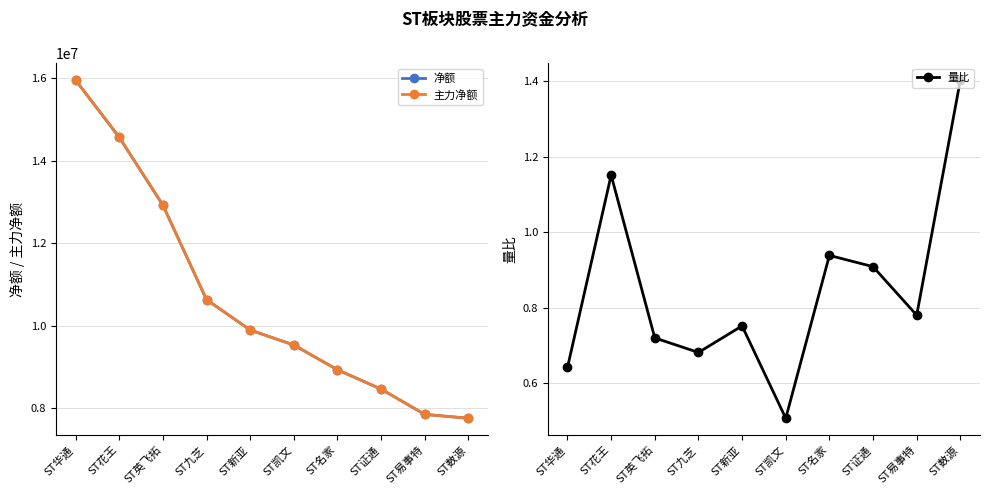

True or false: 主力净额 and 量比 cross at least once.

False